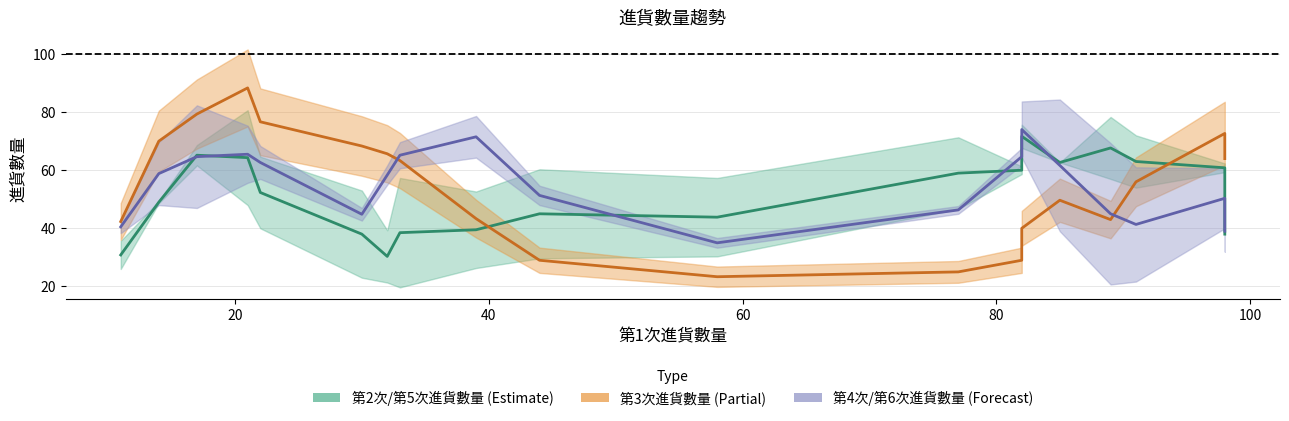

Where is the first local minimum for 第3次進貨數量?

1